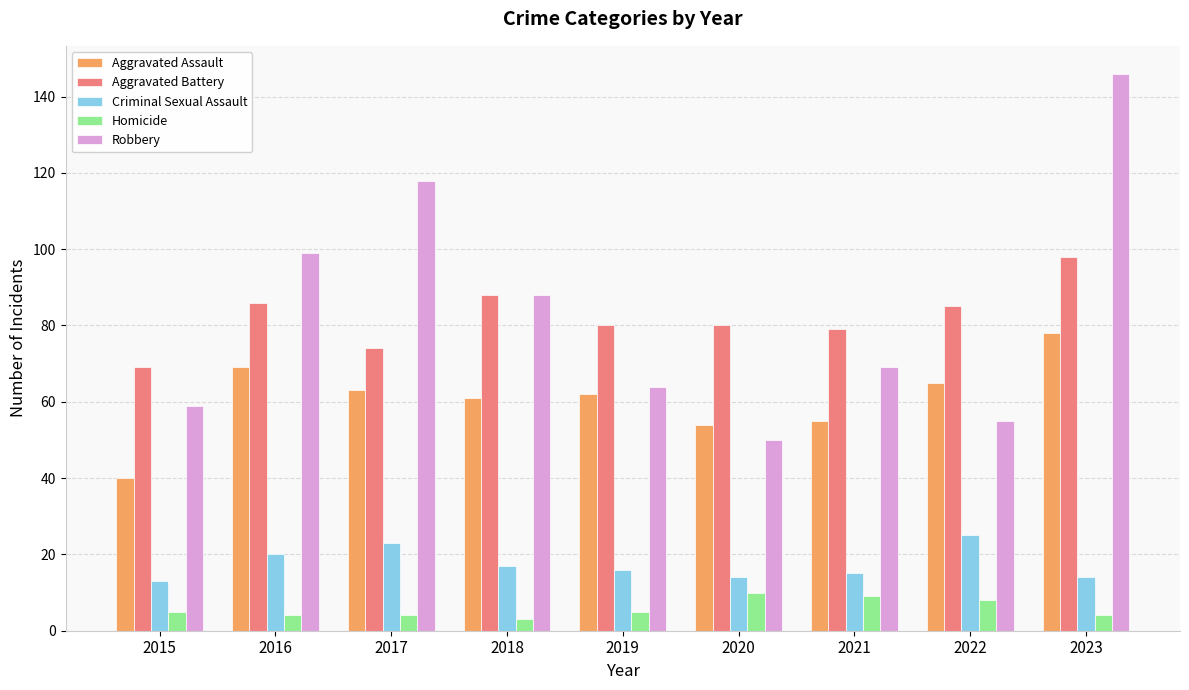

Is the value of Criminal Sexual Assault at 2020 greater than the value of Homicide at 2018?

Yes